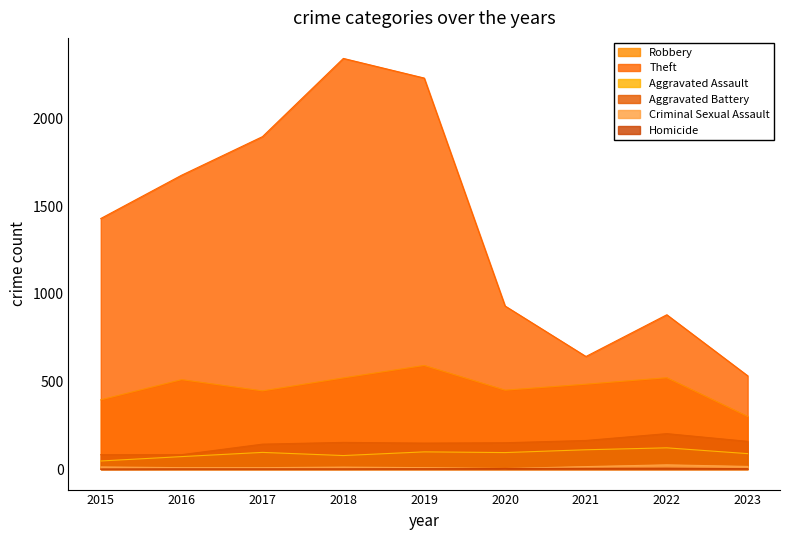

At how many categories does at least one series exceed 1444?

4